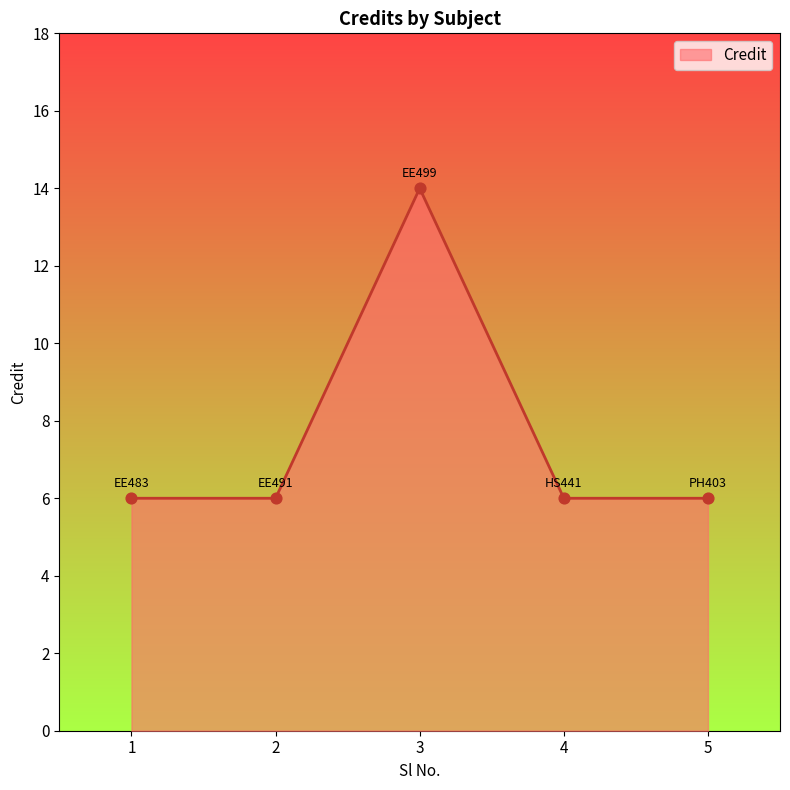

Between 3 and 5, which is larger?

3